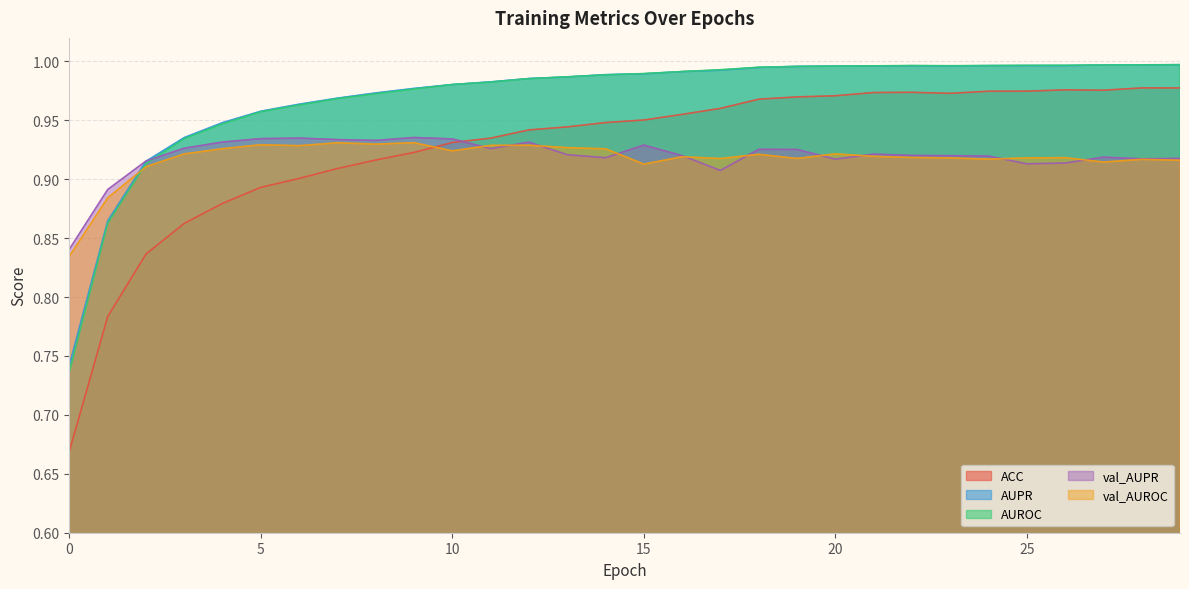

At how many categories does at least one series exceed 0?

30